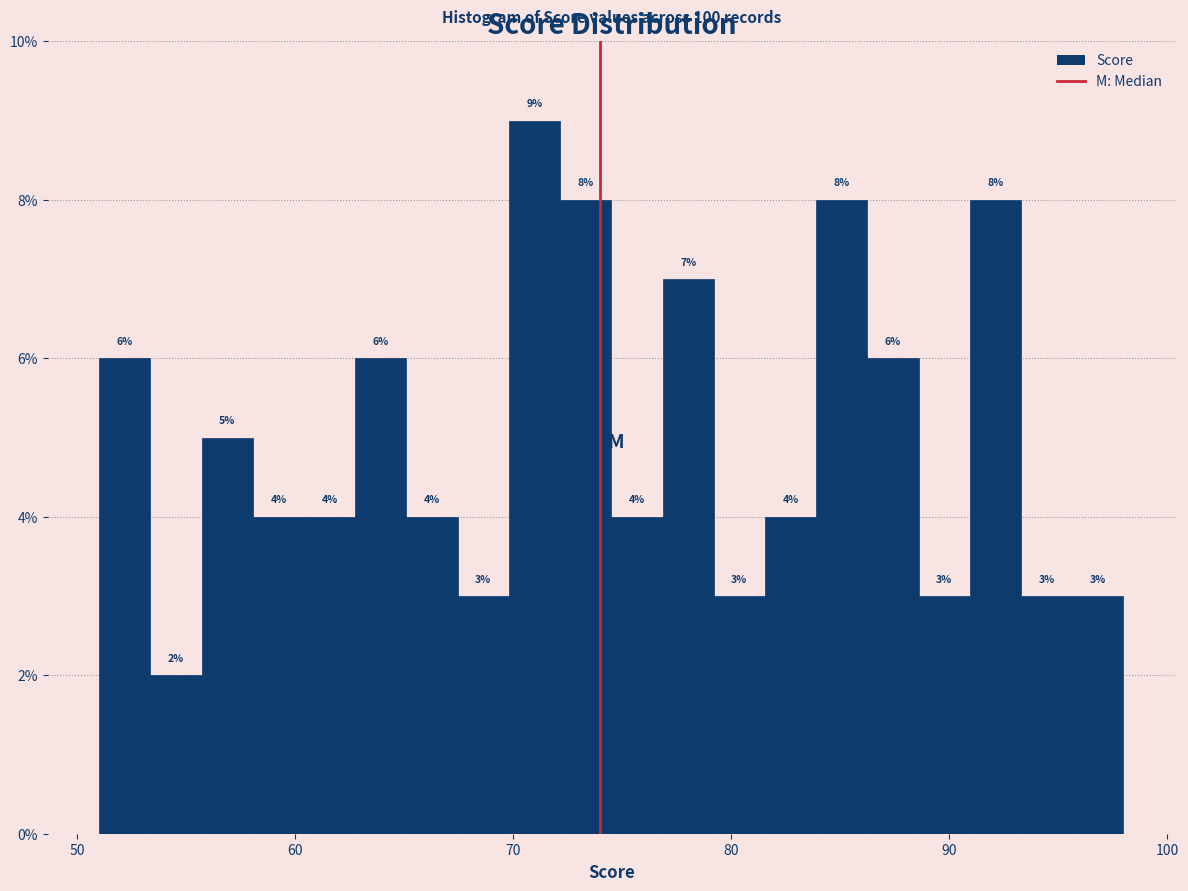

Read against the x-axis, roughly where is the centre of the tallest bar?

71